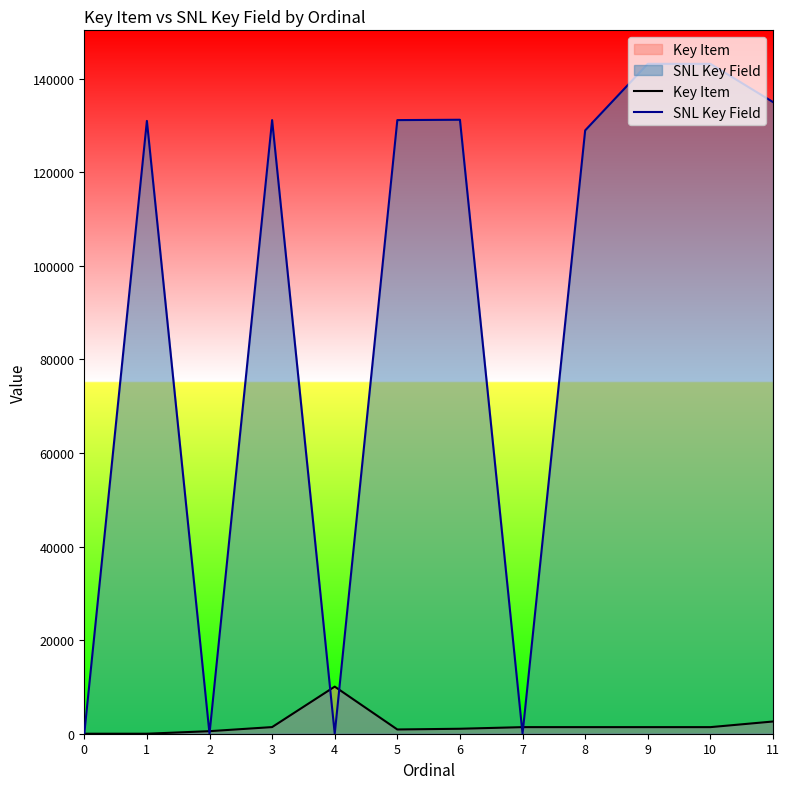

The Key Item series shows 0 at 1. True or false?

True